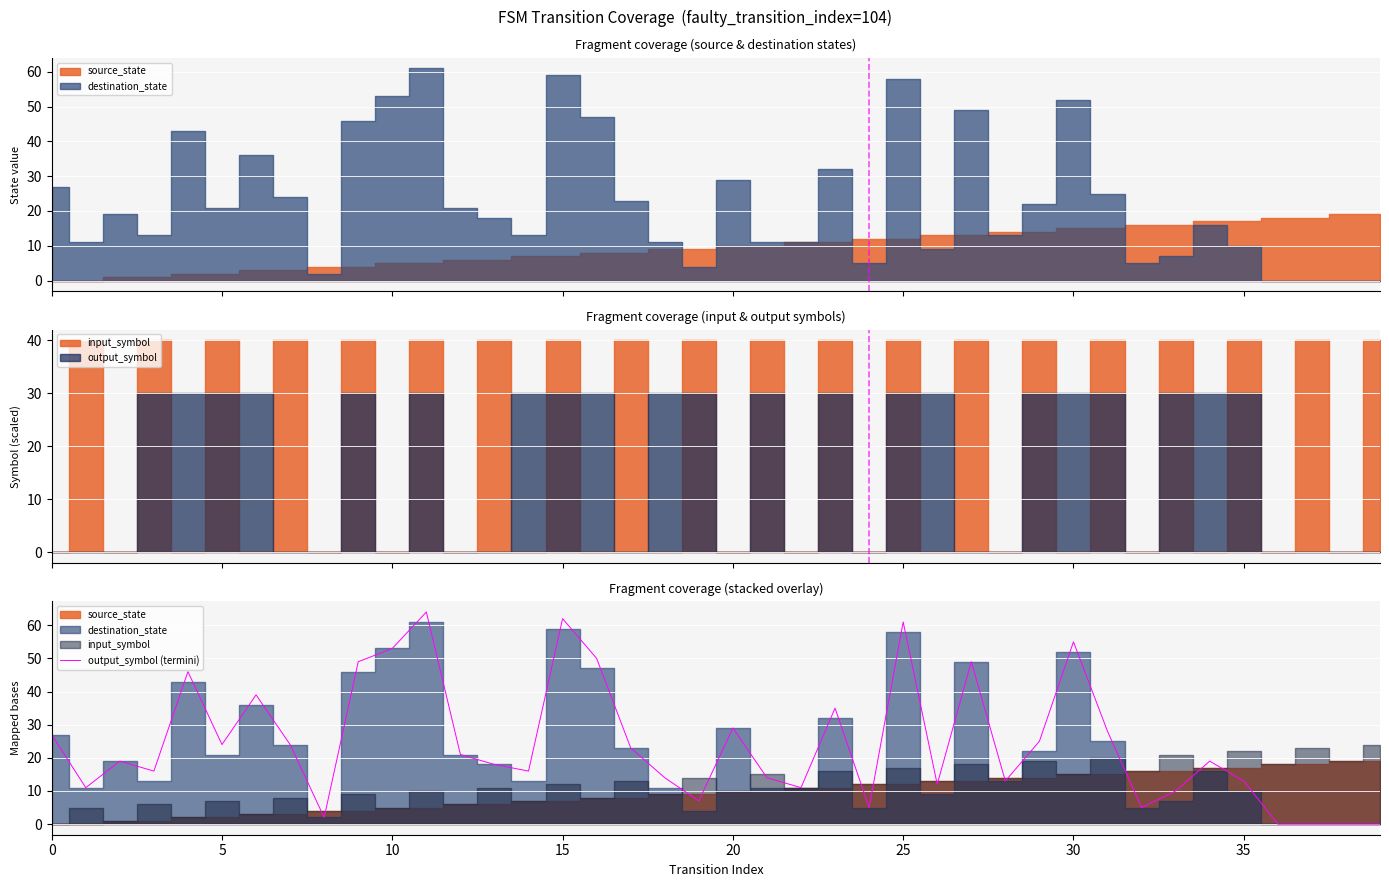

What value does the data have at 20, to the nearest 5?

30